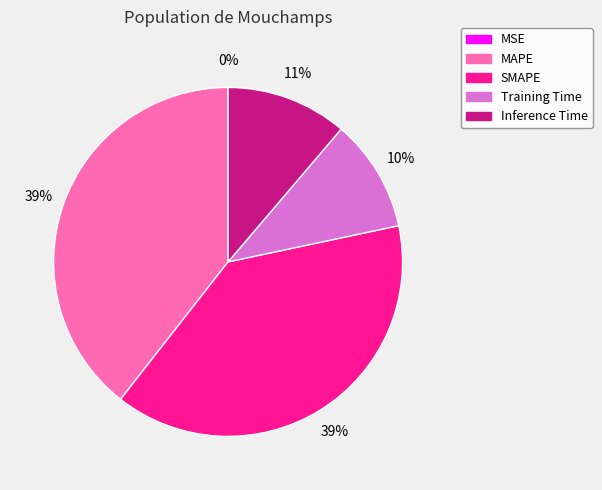

Which has a higher value, SMAPE or Training Time?

SMAPE